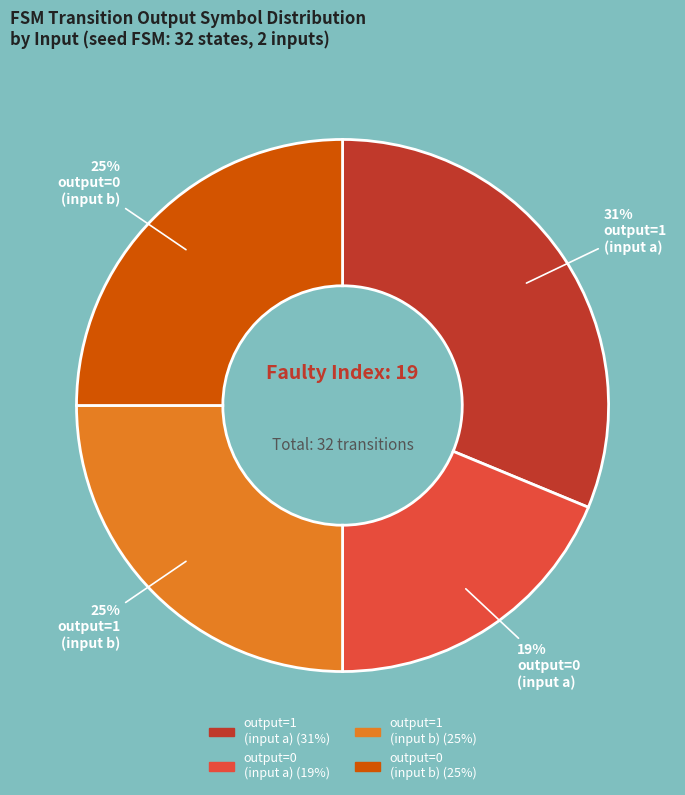

To the nearest percent, what is the average slice percentage?

25%